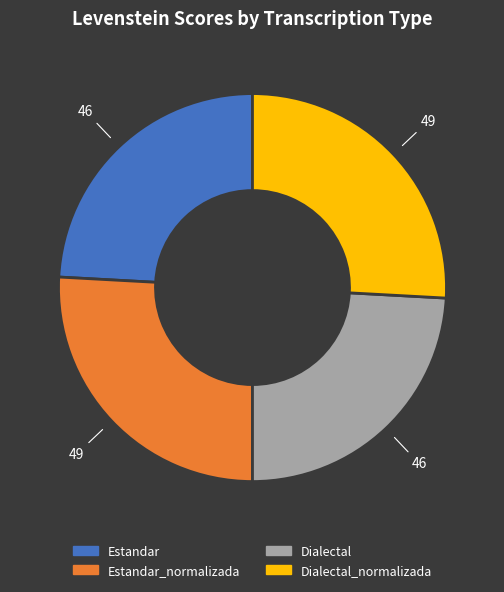

Is there a majority slice in this chart?

No